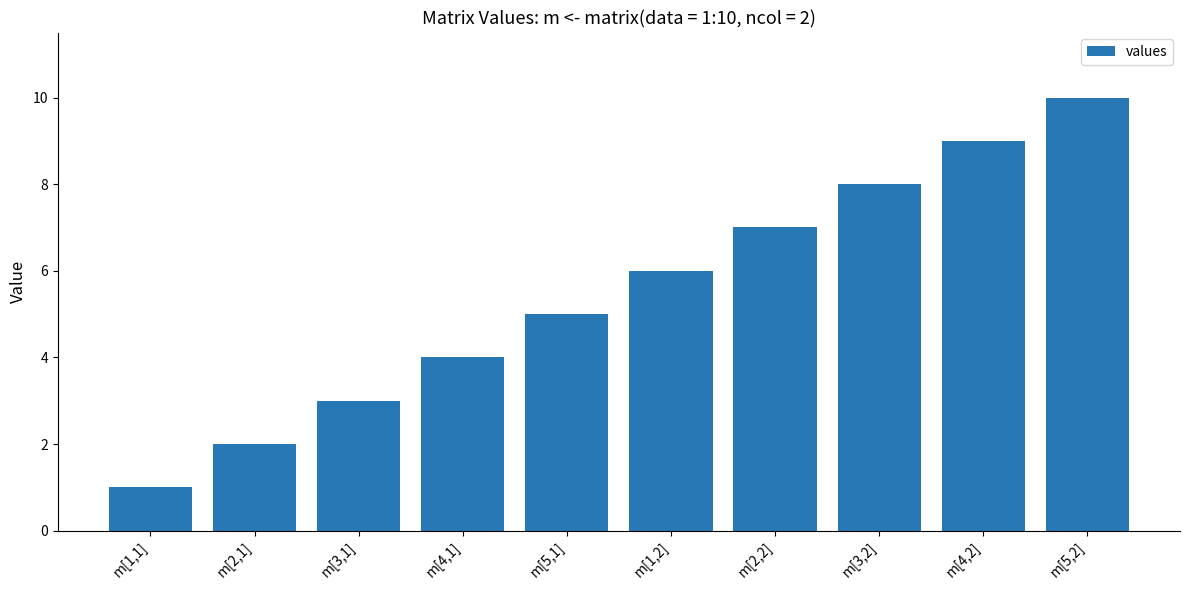

Between m[4,1] and m[2,2], which is larger?

m[2,2]